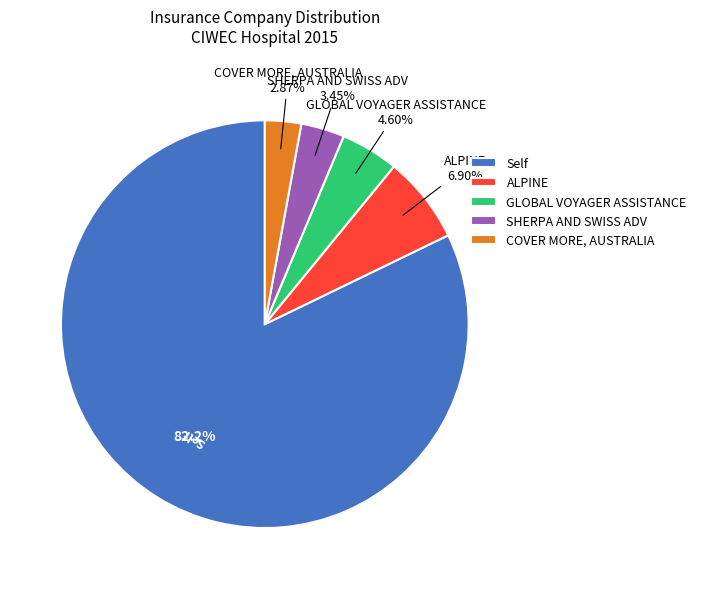

To the nearest percent, what portion does ALPINE represent?

7%